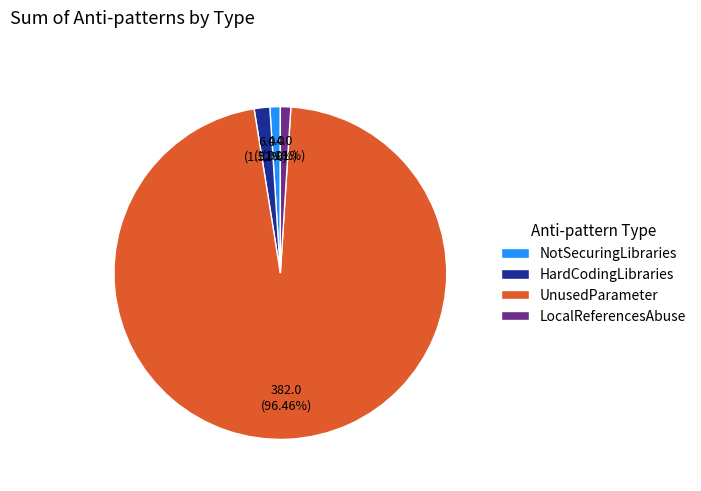

Between NotSecuringLibraries and HardCodingLibraries, which is larger?

HardCodingLibraries